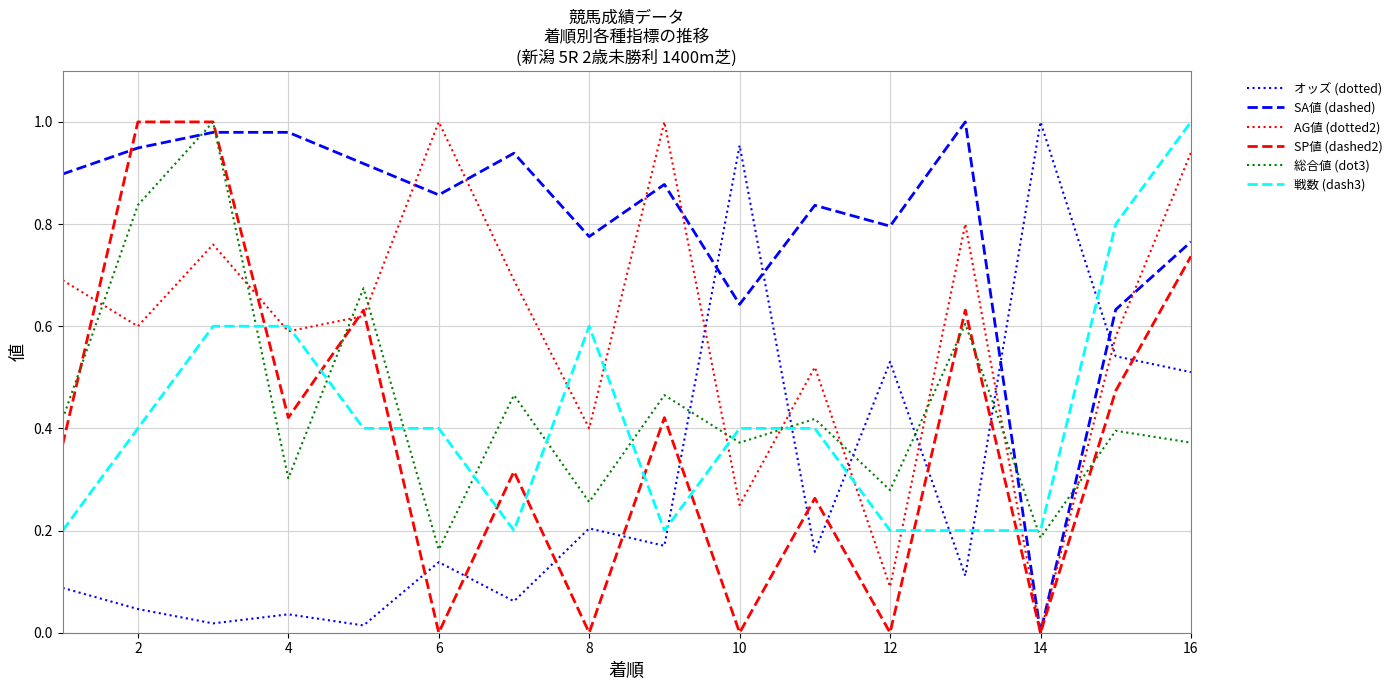

How many interior local peaks does the 総合値 (dot3) series have?

7